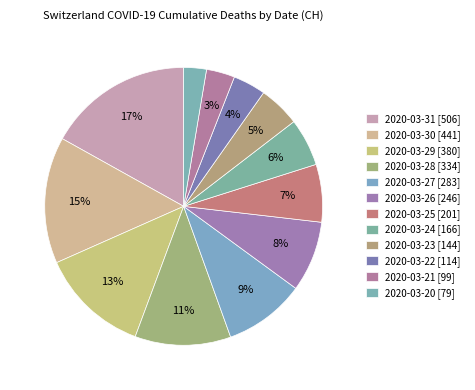

To the nearest percent, what is the difference between the largest and smallest slice percentages?

14%